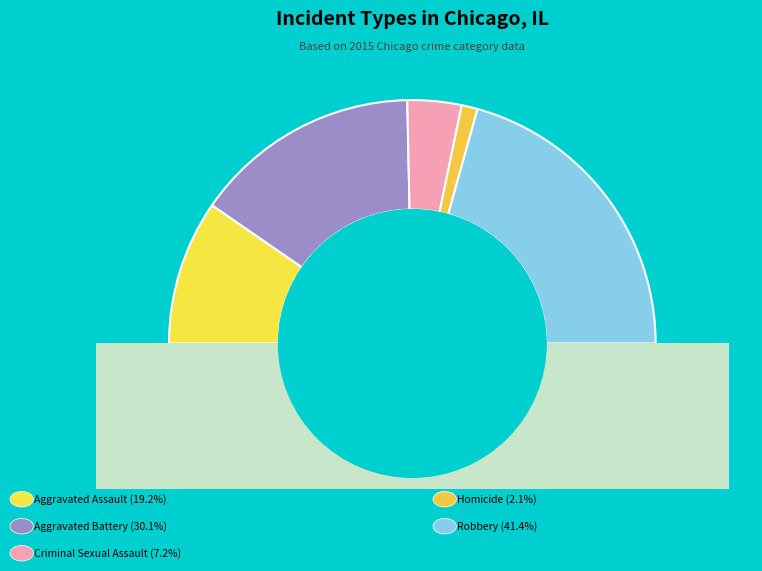

Count the number of slices in the pie.

5